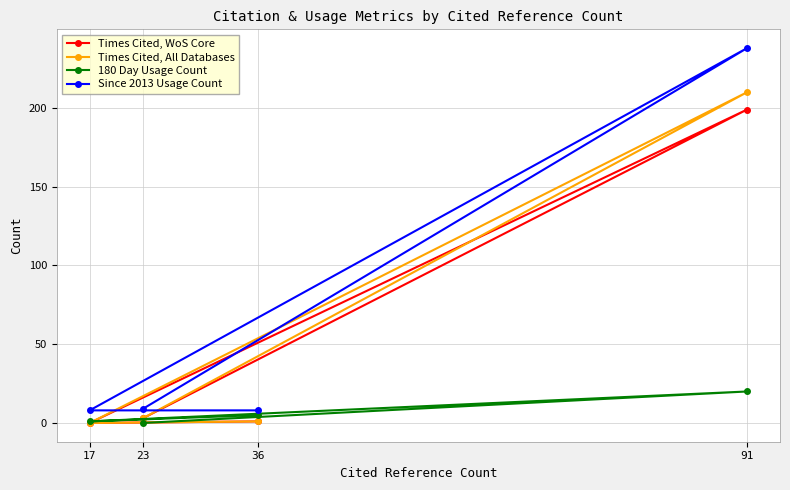

Reading left to right, list all the values displayed in this chart.

Times Cited, WoS Core: 36=1	17=0	91=199	23=3
Times Cited, All Databases: 36=1	17=0	91=210	23=3
180 Day Usage Count: 36=5	17=1	91=20	23=0
Since 2013 Usage Count: 36=8	17=8	91=238	23=9